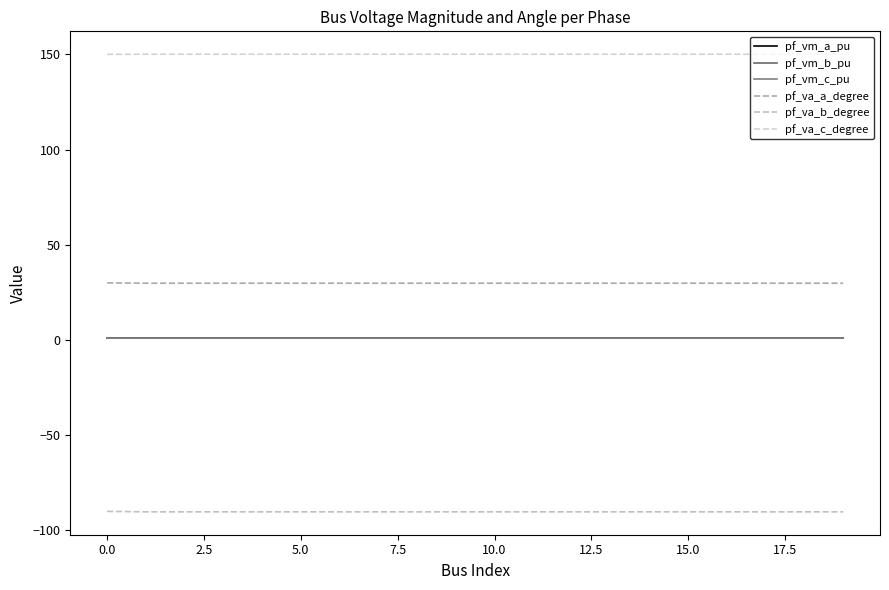

True or false: pf_vm_b_pu and pf_vm_a_pu cross at least once.

False